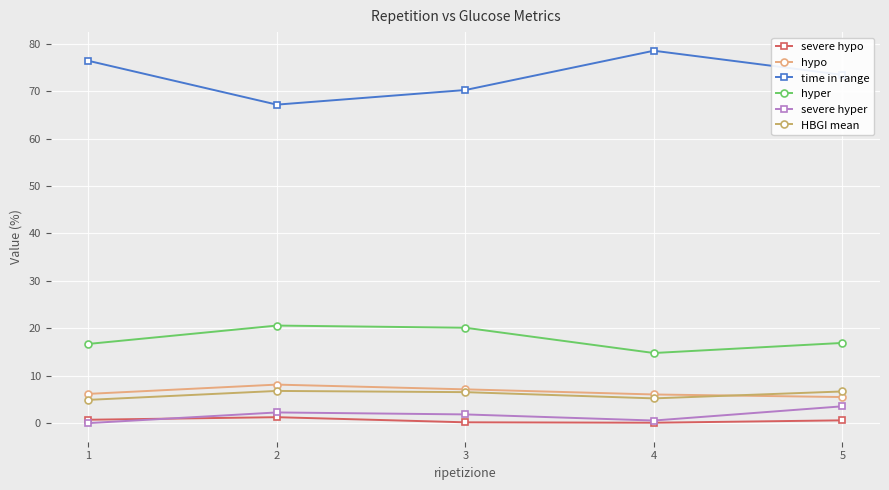

What is the difference between the maximum and minimum values in the hyper series?

5.8